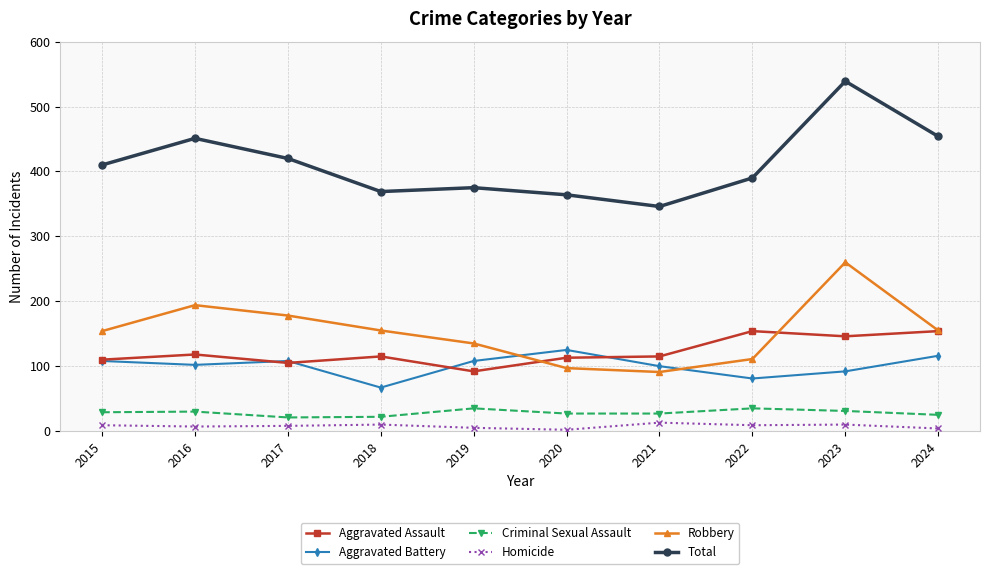

True or false: Total and Criminal Sexual Assault intersect in this chart.

False